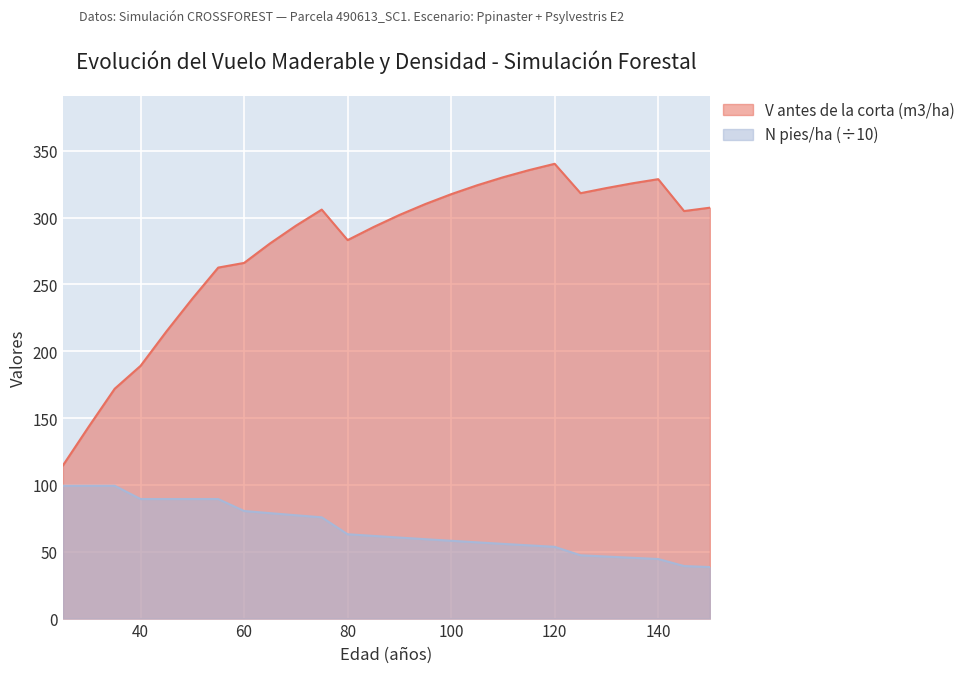

How many data points in V antes de la corta (m3/ha) are less than 304?

13